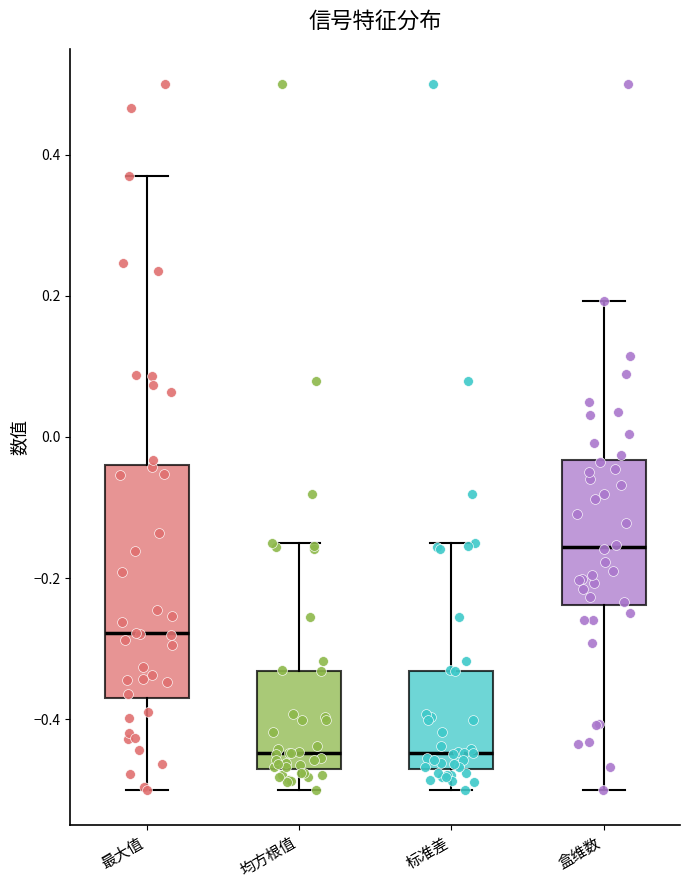

Comparing the boxes themselves (not the whiskers), which one is the tallest?

最大值